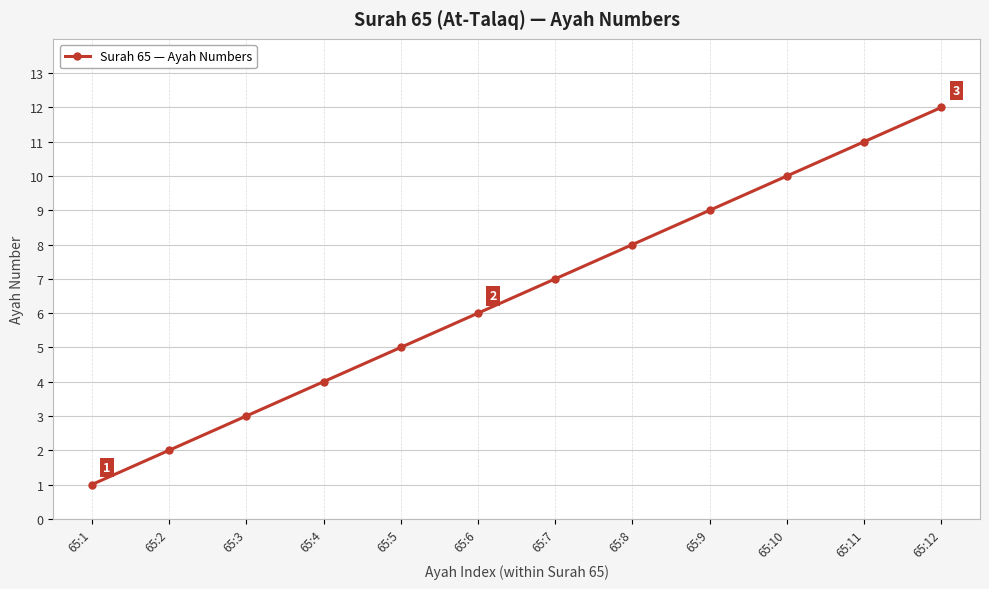

What is the change in value from 65:10 to 65:12?

+2